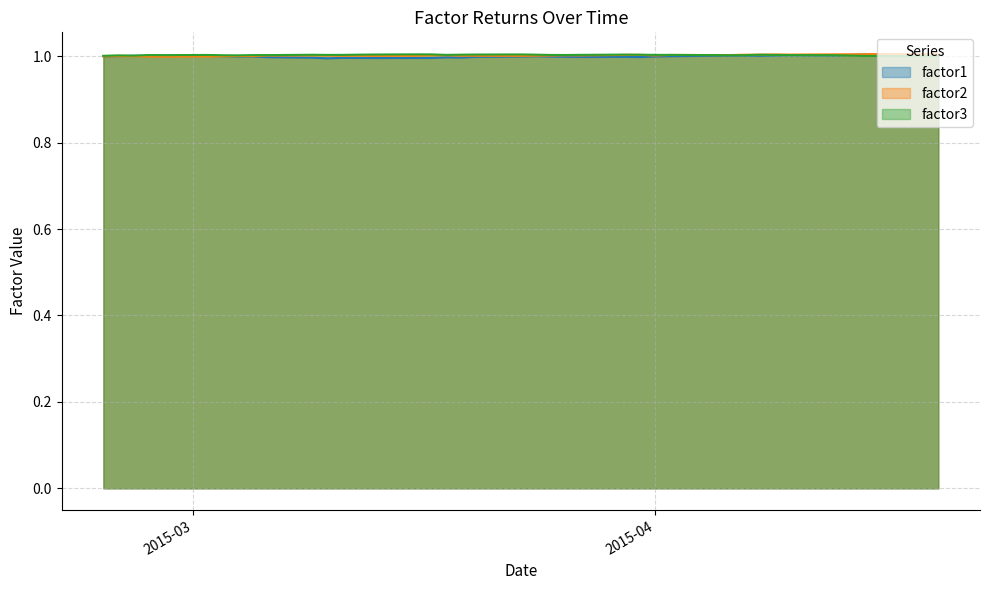

What is the minimum value shown in the chart?

1.0